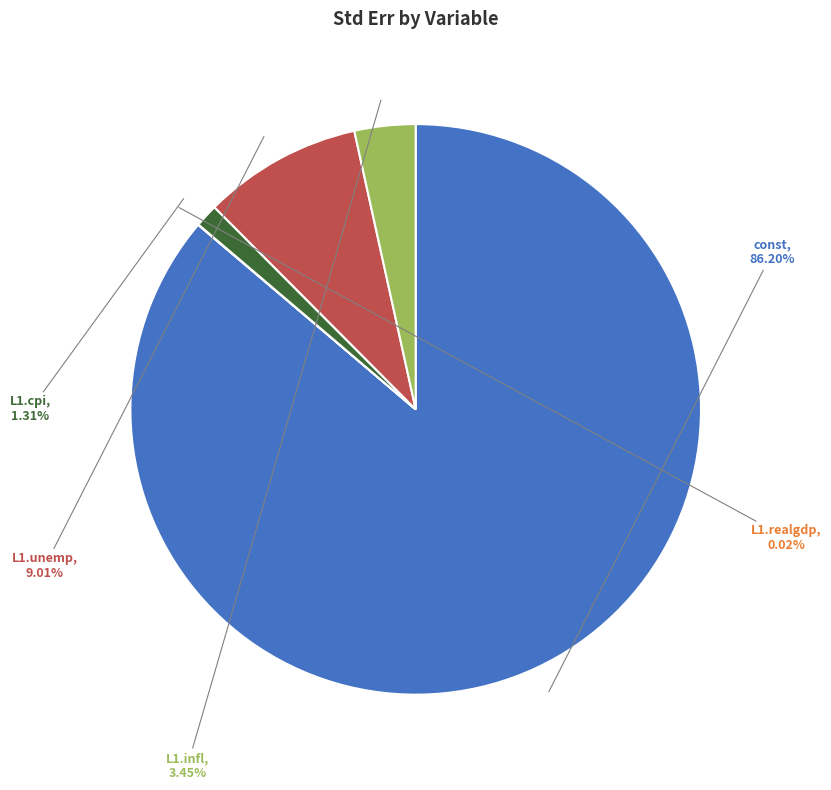

Is there a majority slice in this chart?

Yes